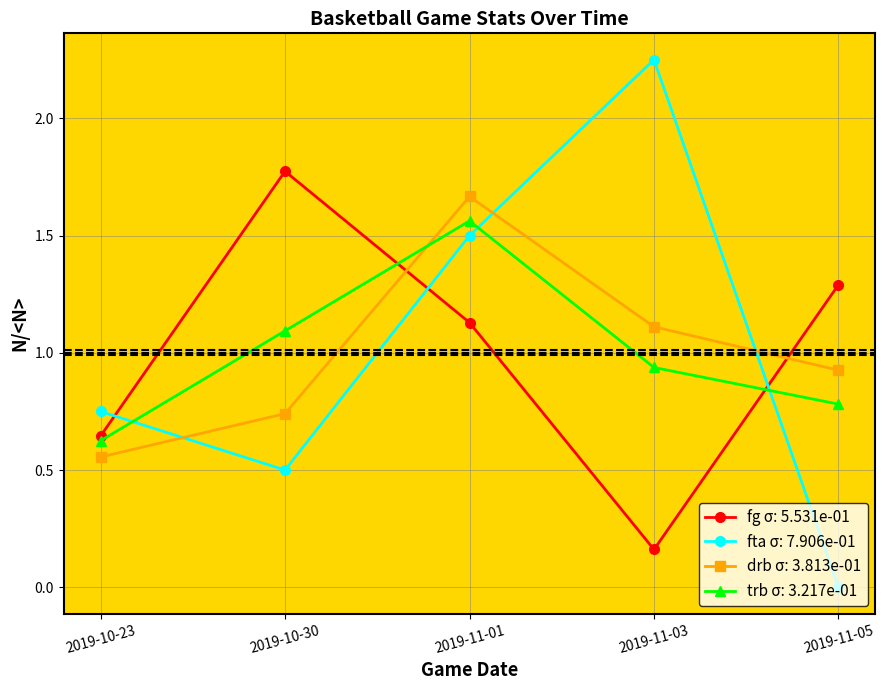

True or false: drb σ: 3.813e-01 has more than 2 interior local peaks.

False